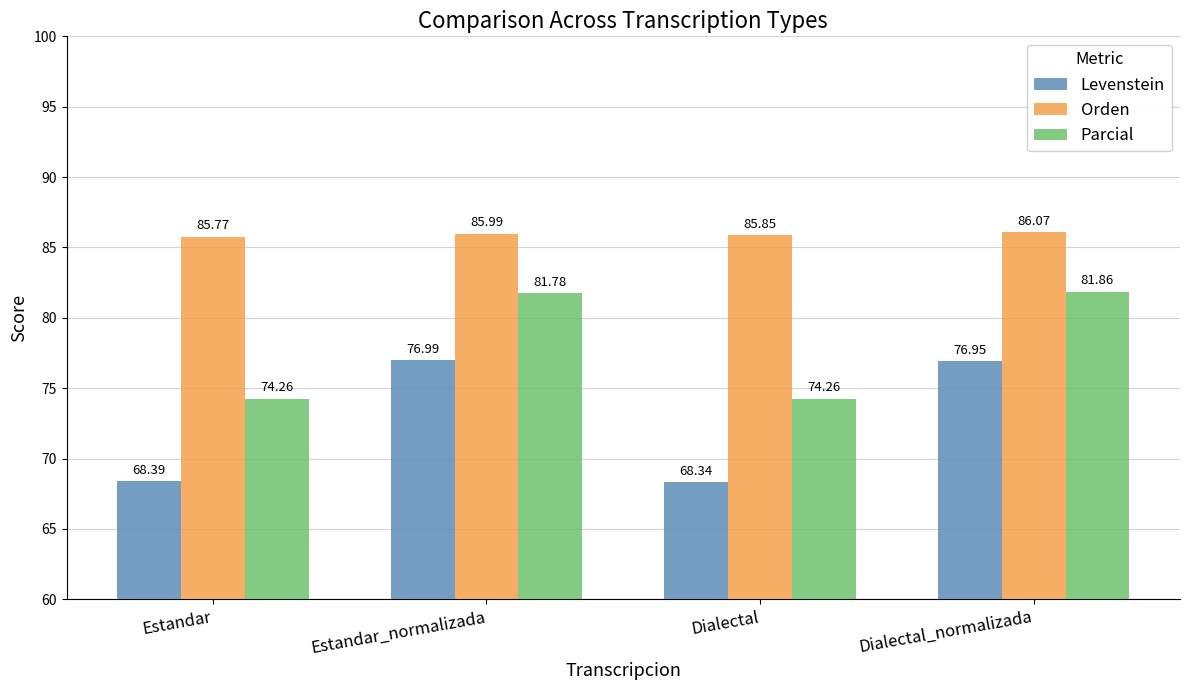

Is the value of Levenstein at Estandar_normalizada greater than the value of Parcial at Dialectal?

Yes